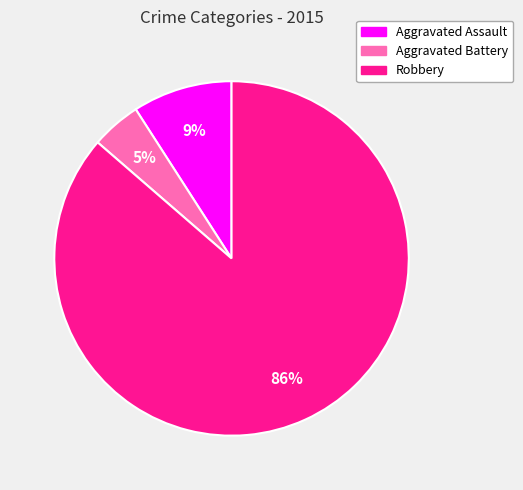

Between Aggravated Battery and Aggravated Assault, which is larger?

Aggravated Assault